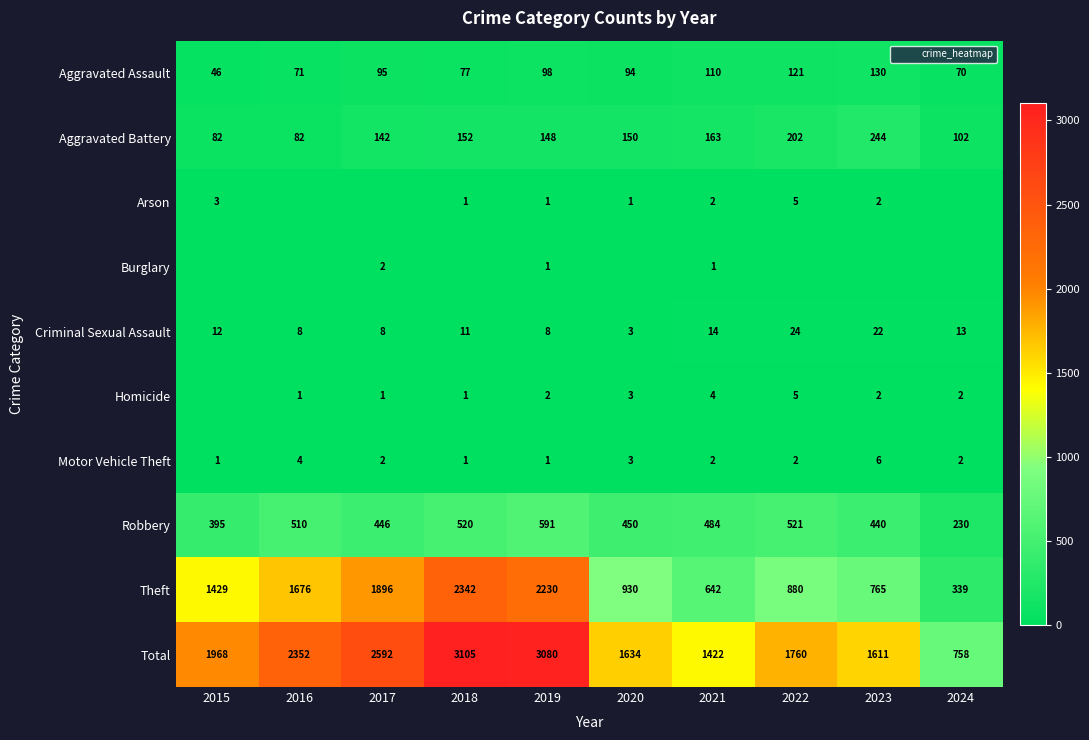

At which label does Robbery reach its minimum?

2024